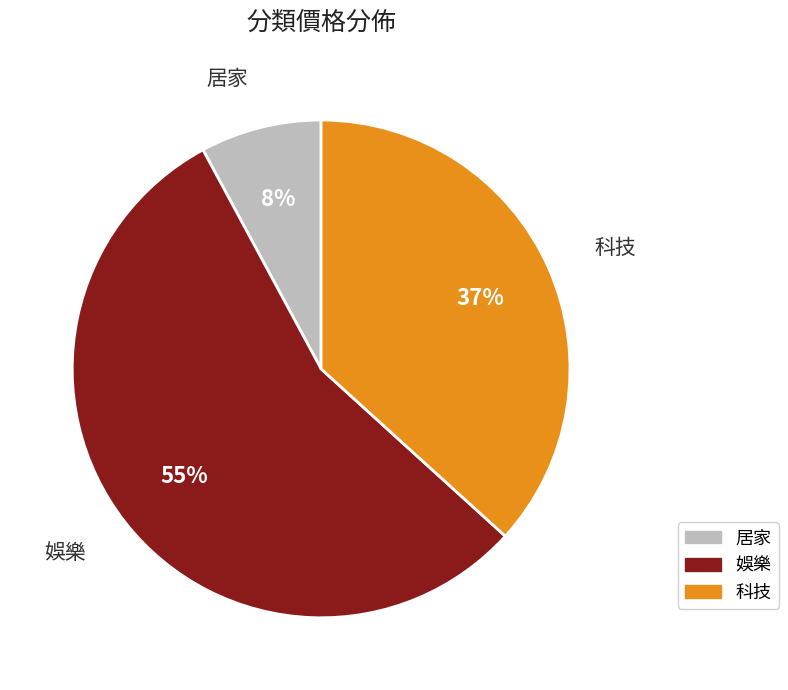

What percentage is the 居家 slice, to the nearest percent?

8%